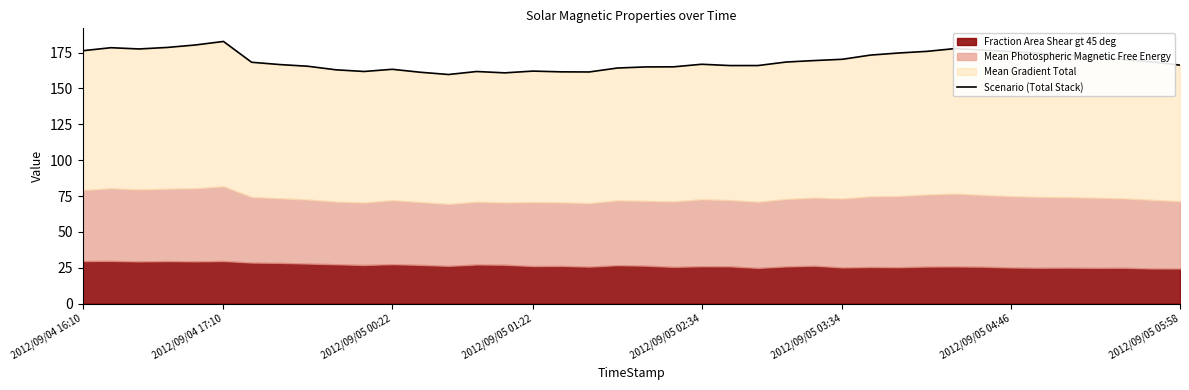

How many values exceed 168?

21